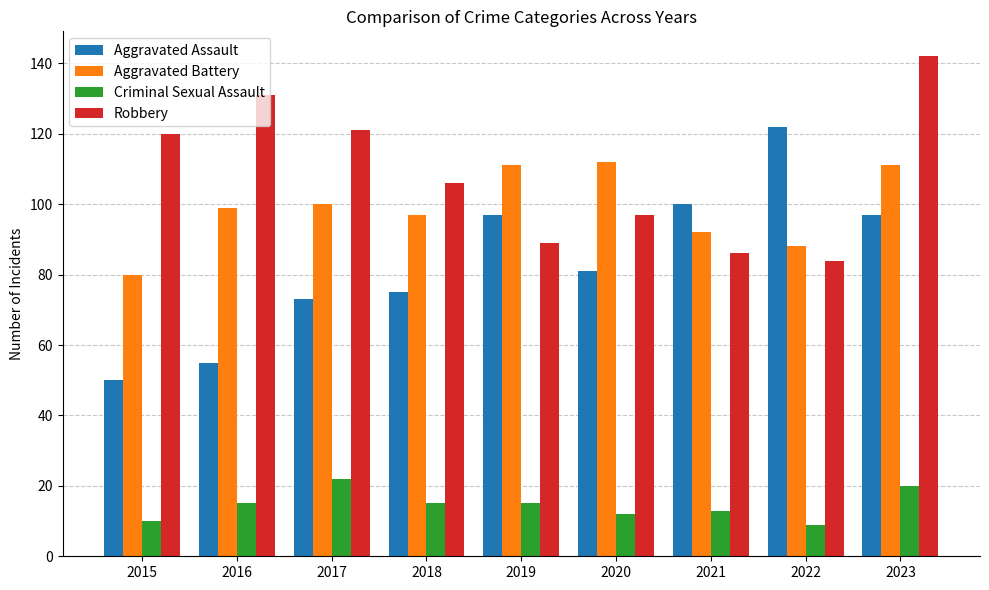

What value does the Aggravated Battery series have at 2016?

99